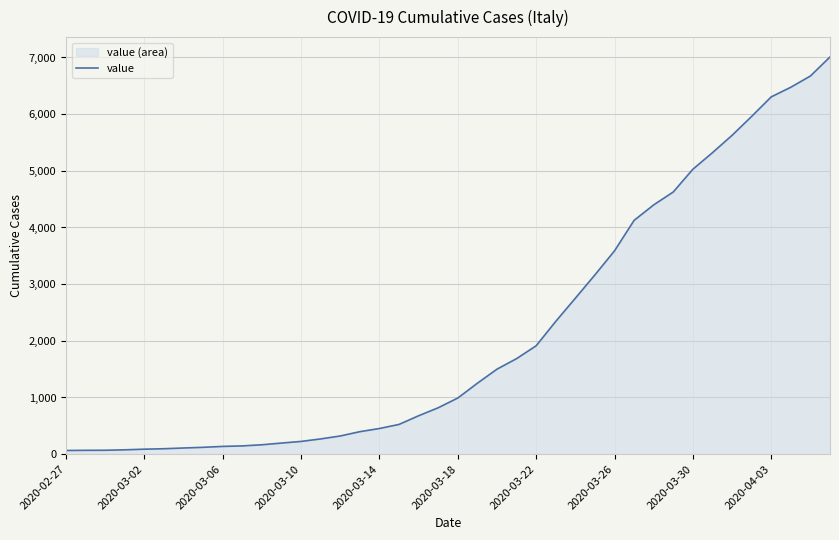

What is the smallest value displayed?

65